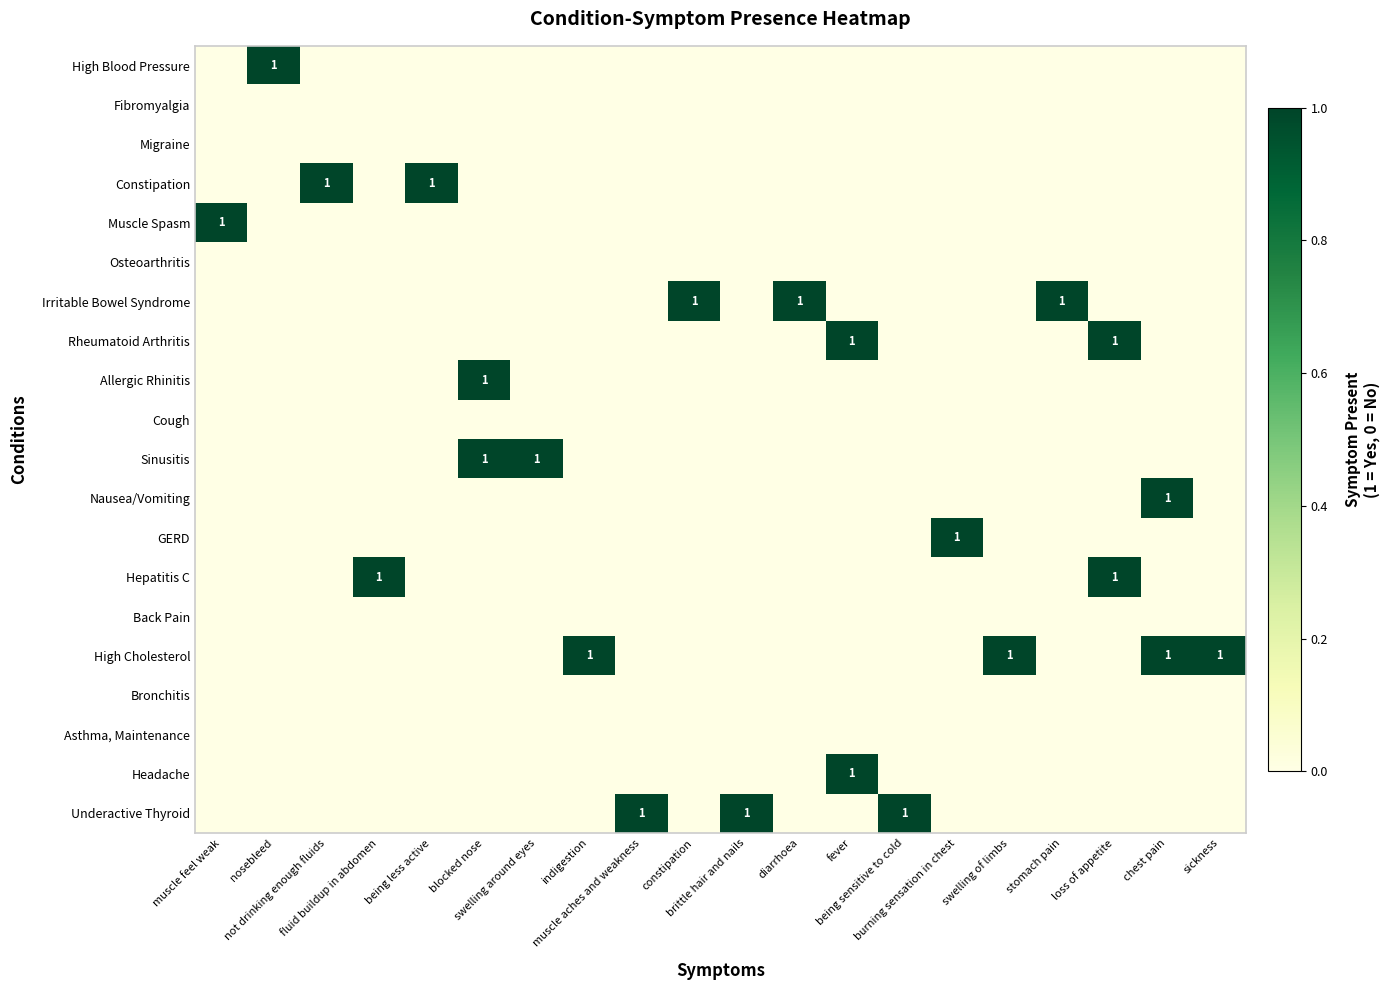

What is the spread (max minus min) of values at diarrhoea?

1